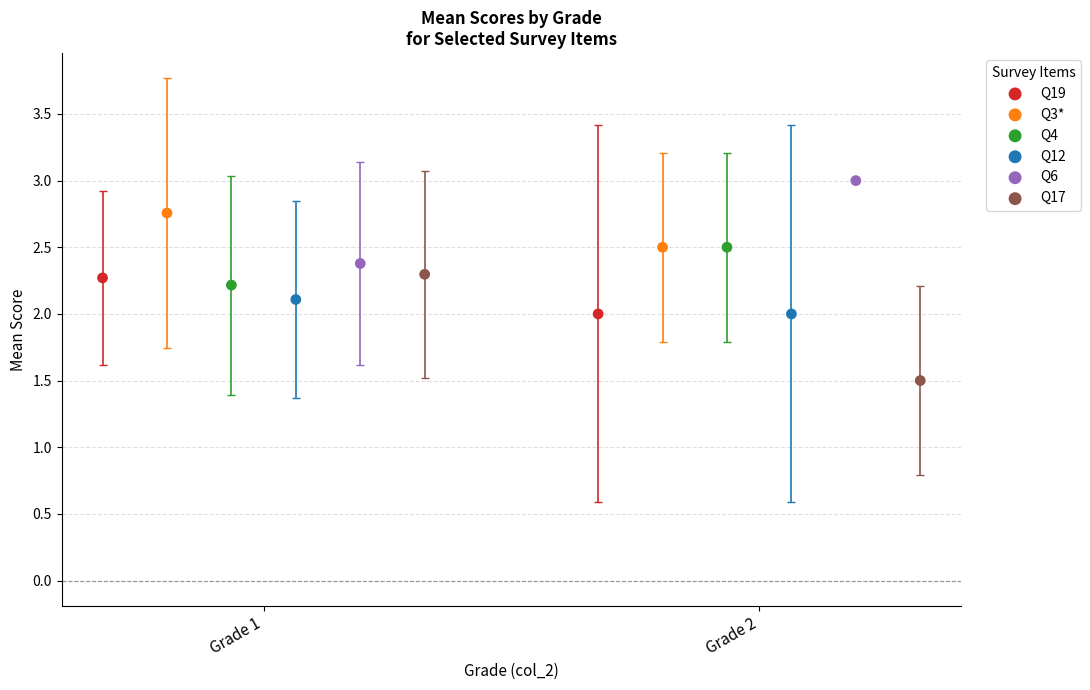

Which series reaches the maximum Y coordinate?

Q6